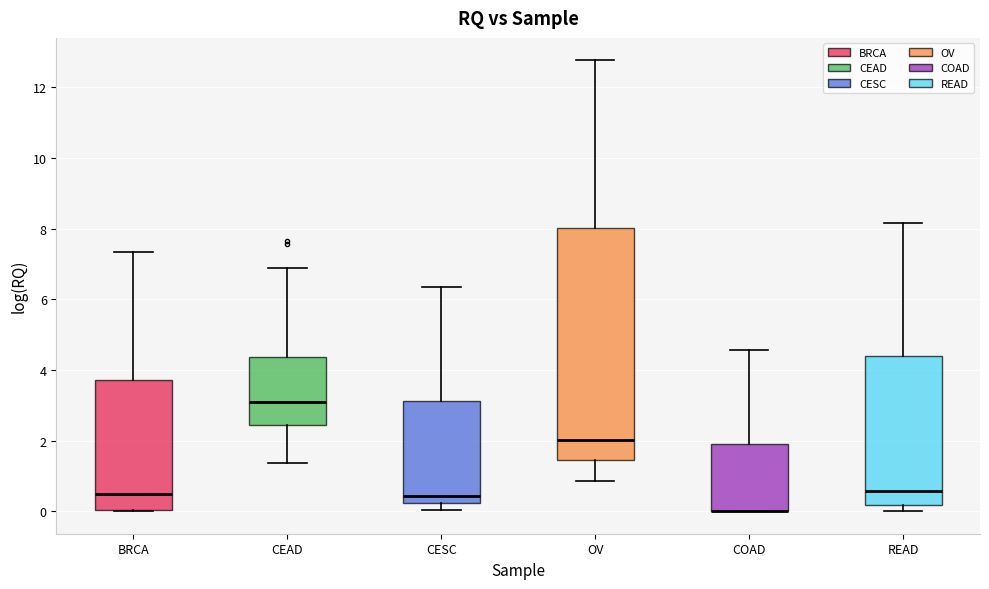

Reading left to right, read every box against the y-axis: the position of its median line, the range the box covers, and the ends of its whiskers. The values are not printed on the chart, so give them approximately, as read against the axis.

BRCA: median 0.4, box 0.0 to 3.8, whiskers 0.0 to 7.4
CEAD: median 3.0, box 2.4 to 4.4, whiskers 1.4 to 6.8
CESC: median 0.4, box 0.2 to 3.2, whiskers 0.0 to 6.4
OV: median 2.0, box 1.4 to 8.0, whiskers 0.8 to 12.8
COAD: median 0.0 (drawn on the box's lower edge), box 0.0 to 1.8, whiskers 0.0 to 4.6
READ: median 0.6, box 0.2 to 4.4, whiskers 0.0 to 8.2